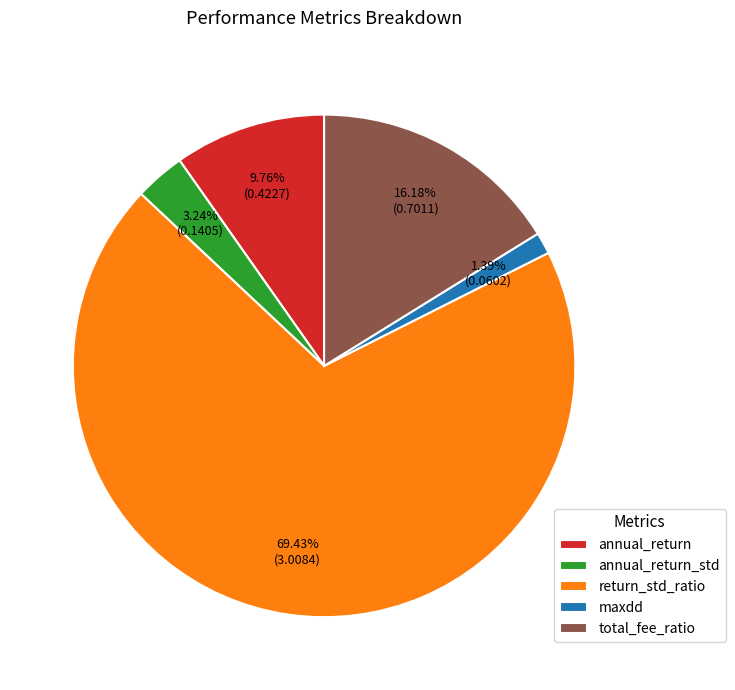

To the nearest percent, what is the difference between the largest and smallest slice percentages?

68%